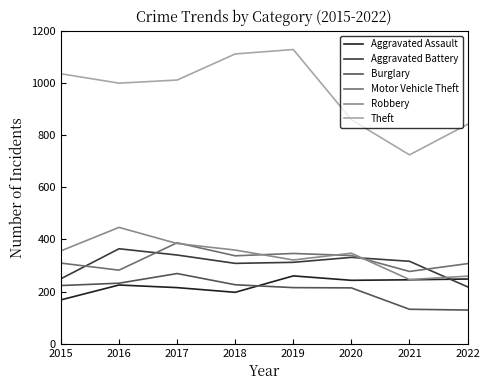

Is the value of Burglary at 2021 greater than the value of Robbery at 2017?

No